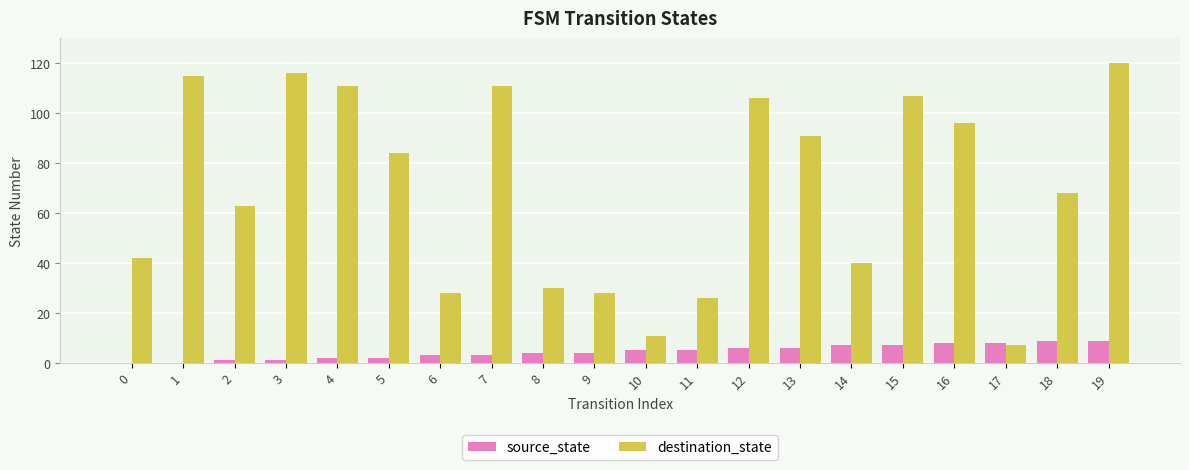

Between 8 and 17, which series saw the biggest shift?

destination_state